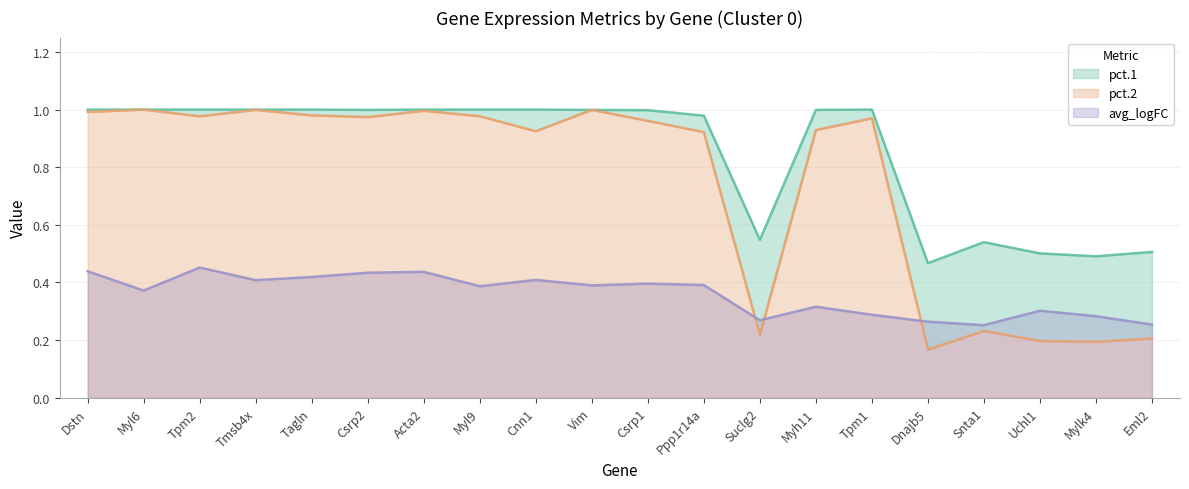

Reading left to right, list all the values displayed in this chart.

pct.1: Dstn=1.0	Myl6=1.0	Tpm2=1.0	Tmsb4x=1.0	Tagln=1.0	Csrp2=1.0	Acta2=1.0	Myl9=1.0	Cnn1=1.0	Vim=1.0	Csrp1=1.0	Ppp1r14a=1.0	Suclg2=0.5	Myh11=1.0	Tpm1=1.0	Dnajb5=0.5	Snta1=0.5	Uchl1=0.5	Mylk4=0.5	Eml2=0.5
pct.2: Dstn=1.0	Myl6=1.0	Tpm2=1.0	Tmsb4x=1.0	Tagln=1.0	Csrp2=1.0	Acta2=1.0	Myl9=1.0	Cnn1=0.9	Vim=1.0	Csrp1=1.0	Ppp1r14a=0.9	Suclg2=0.2	Myh11=0.9	Tpm1=1.0	Dnajb5=0.2	Snta1=0.2	Uchl1=0.2	Mylk4=0.2	Eml2=0.2
avg_logFC: Dstn=0.4	Myl6=0.4	Tpm2=0.5	Tmsb4x=0.4	Tagln=0.4	Csrp2=0.4	Acta2=0.4	Myl9=0.4	Cnn1=0.4	Vim=0.4	Csrp1=0.4	Ppp1r14a=0.4	Suclg2=0.3	Myh11=0.3	Tpm1=0.3	Dnajb5=0.3	Snta1=0.3	Uchl1=0.3	Mylk4=0.3	Eml2=0.3